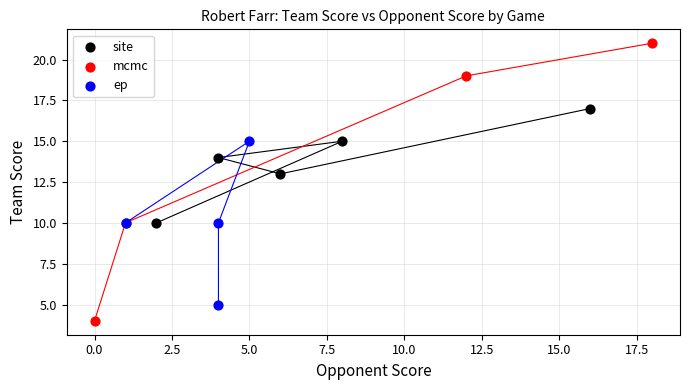

Which series contains the highest Y value?

mcmc